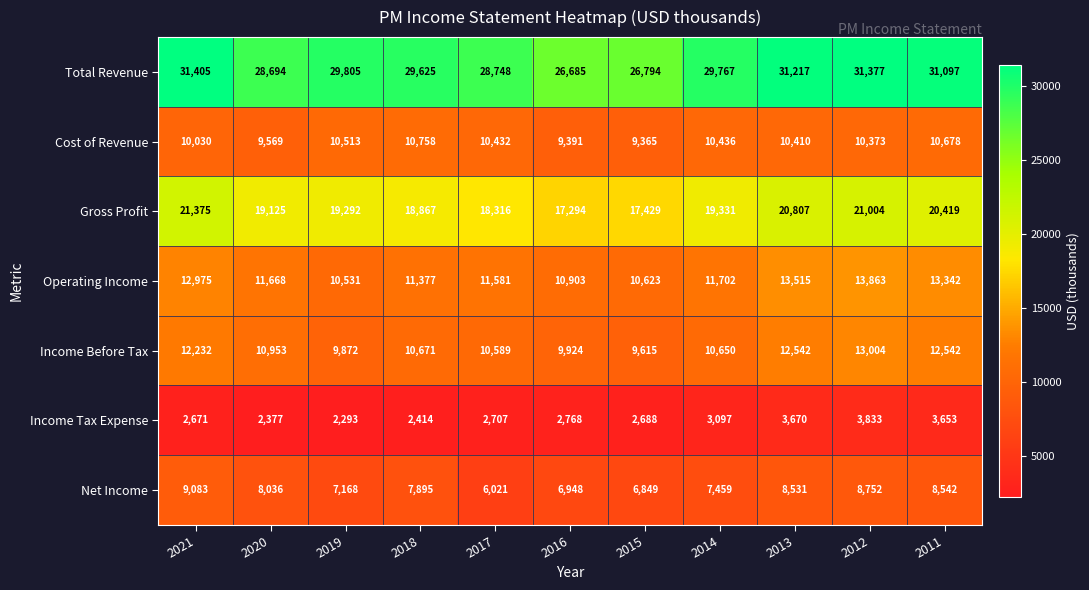

At how many categories does at least one series exceed 15791?

11